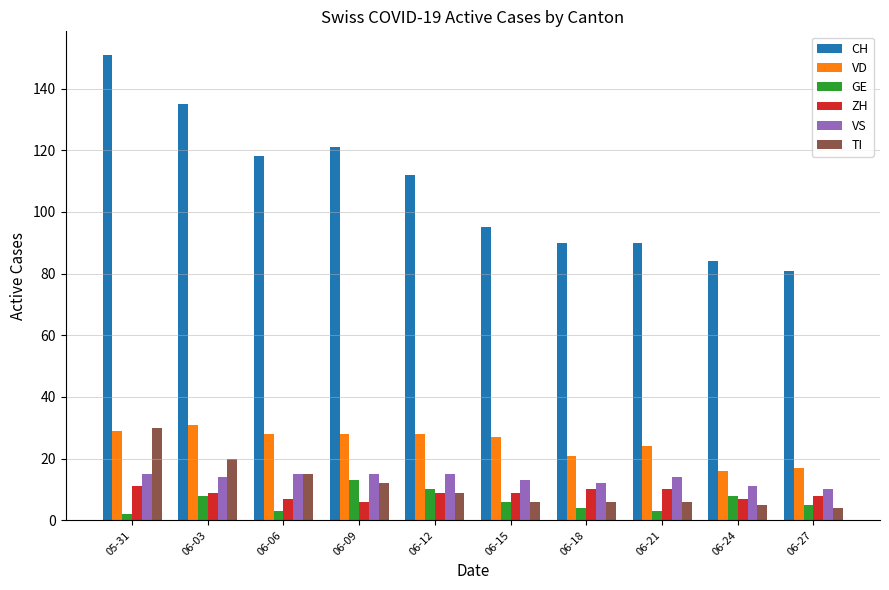

Reading left to right, what are all the values shown in this chart?

CH: 05-31=151	06-03=135	06-06=118	06-09=121	06-12=112	06-15=95	06-18=90	06-21=90	06-24=84	06-27=81
VD: 05-31=29	06-03=31	06-06=28	06-09=28	06-12=28	06-15=27	06-18=21	06-21=24	06-24=16	06-27=17
GE: 05-31=2	06-03=8	06-06=3	06-09=13	06-12=10	06-15=6	06-18=4	06-21=3	06-24=8	06-27=5
ZH: 05-31=11	06-03=9	06-06=7	06-09=6	06-12=9	06-15=9	06-18=10	06-21=10	06-24=7	06-27=8
VS: 05-31=15	06-03=14	06-06=15	06-09=15	06-12=15	06-15=13	06-18=12	06-21=14	06-24=11	06-27=10
TI: 05-31=30	06-03=20	06-06=15	06-09=12	06-12=9	06-15=6	06-18=6	06-21=6	06-24=5	06-27=4